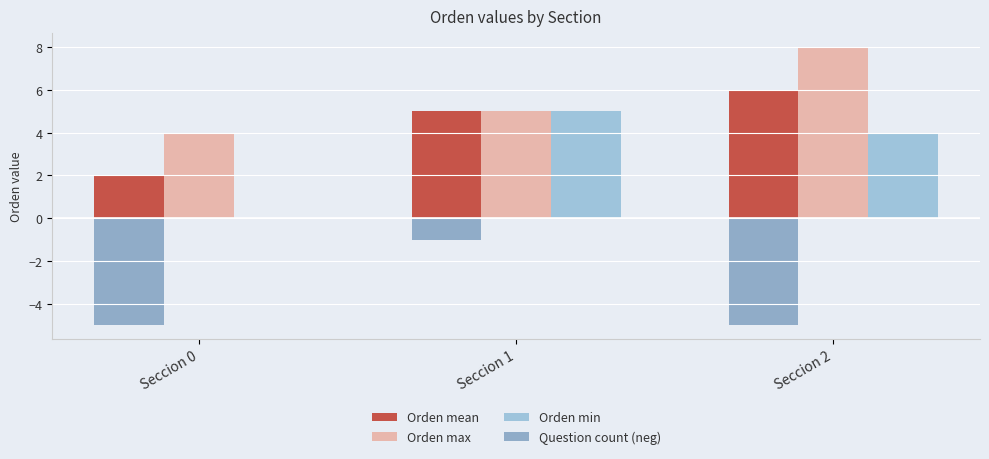

Reading left to right, extract all data points from this chart.

Orden mean: 2	5	6
Orden max: 4	5	8
Orden min: 0	5	4
Question count (neg): -5	-1	-5